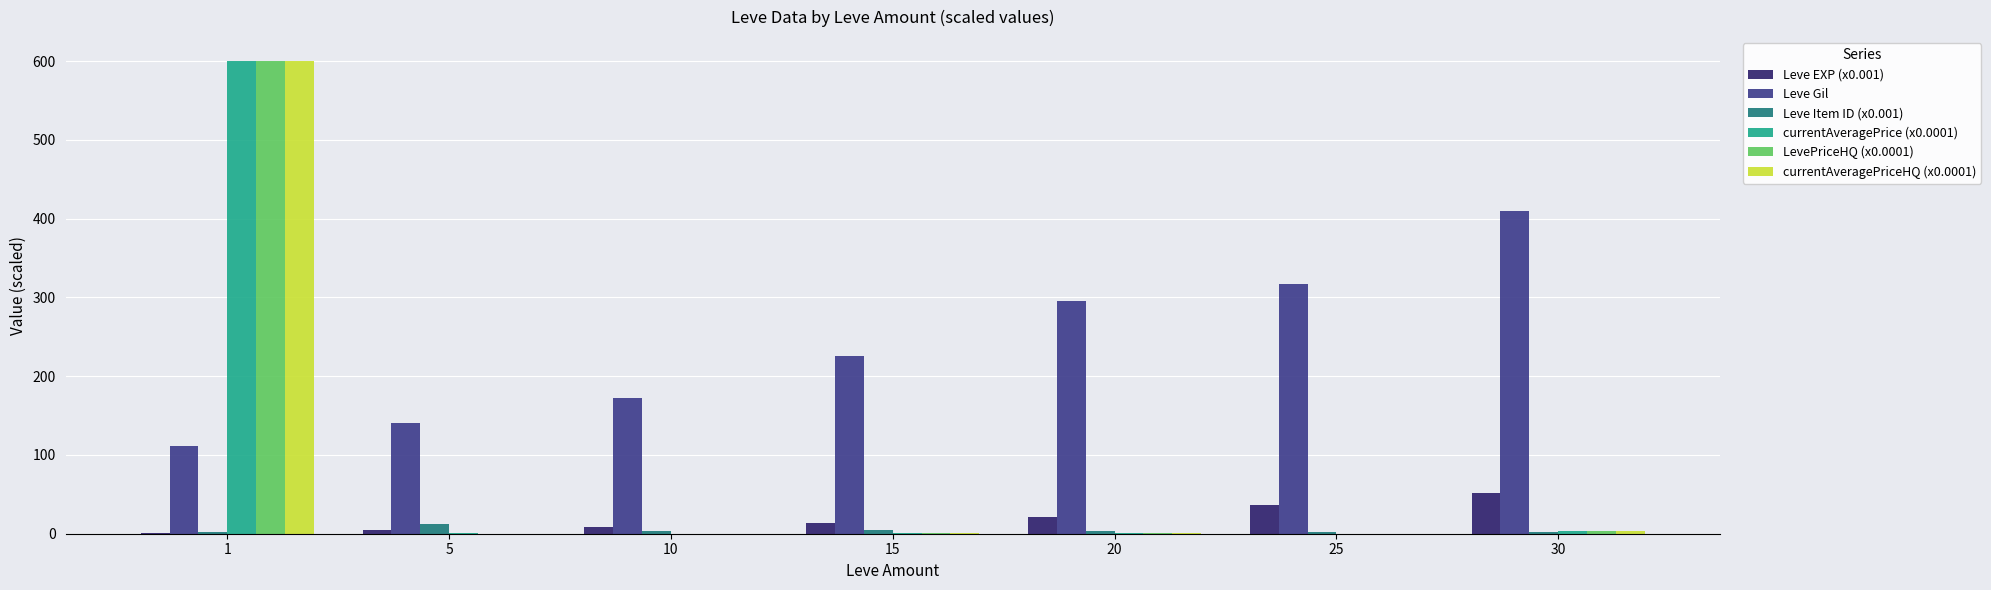

Is the value of Leve Item ID (x0.001) at 30 greater than the value of Leve EXP (x0.001) at 30?

No